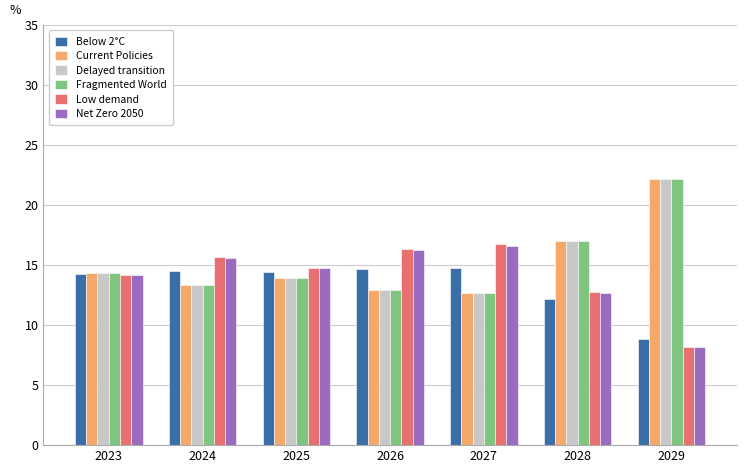

How many bars are there in total?

42